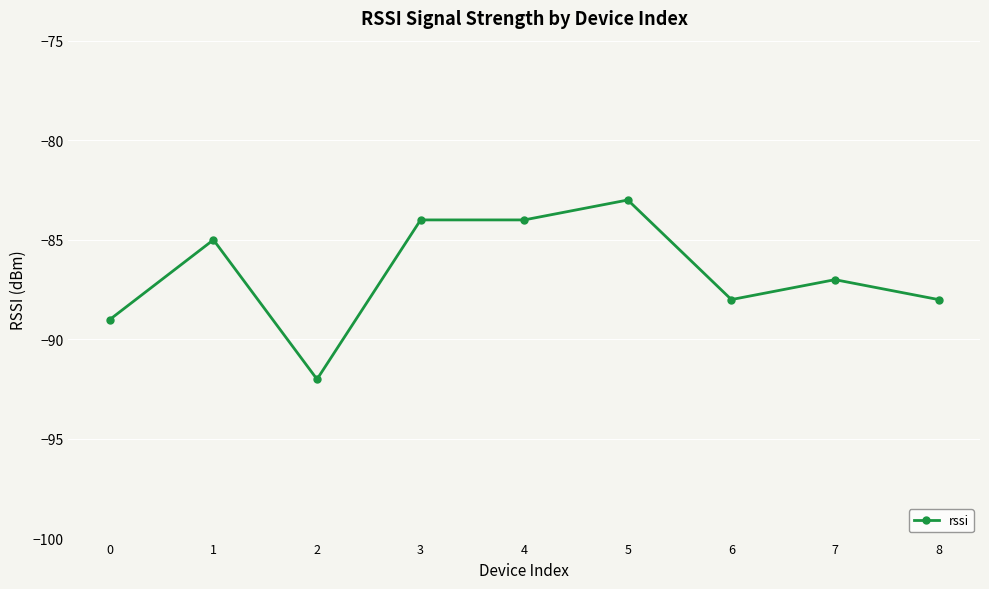

What is the difference between the maximum and minimum values?

9